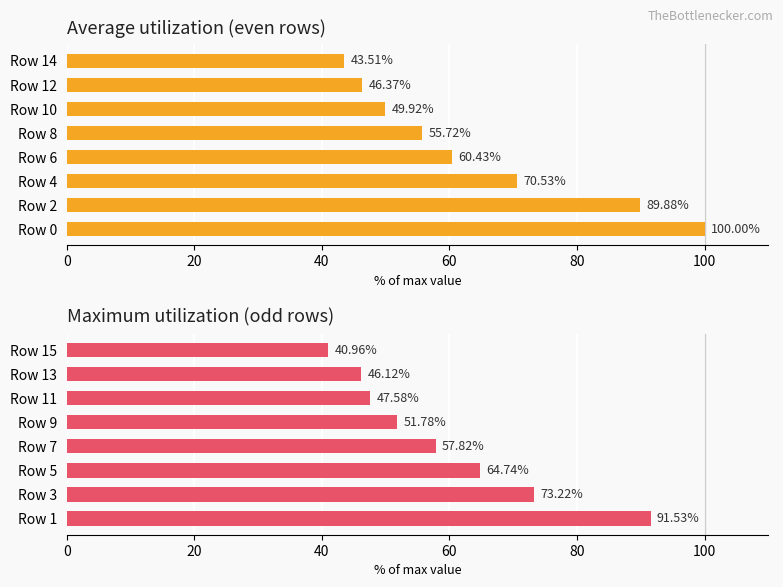

How many categories are shown in the chart?

8